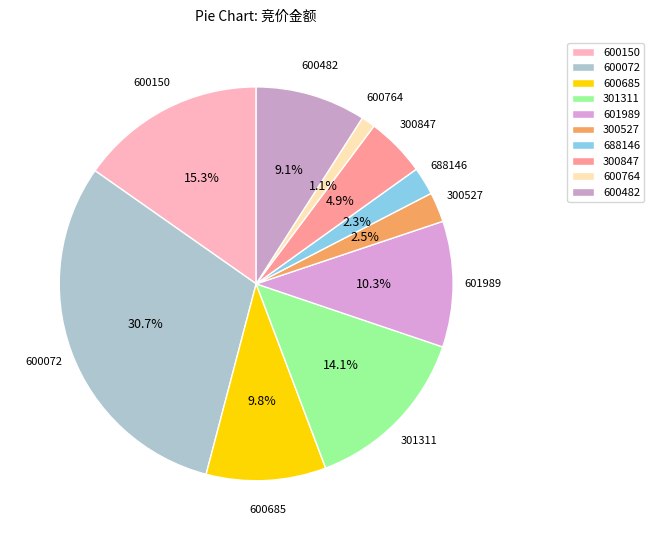

Which category has the smallest portion of the pie?

600764